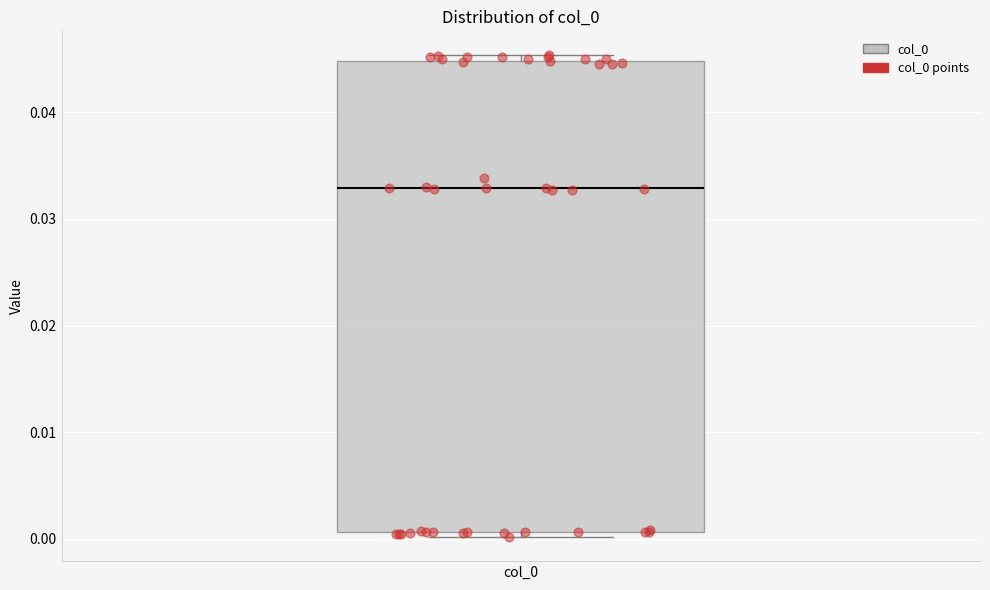

Transcribe this box plot: give where the median line is, the range the box spans, and where the two whiskers end, as read against the y-axis. The values are not printed on the chart, so give them approximately, as read against the axis.

median 0.033, box 0.001 to 0.045, whiskers 0.000 to 0.045 (just above the box's upper edge)